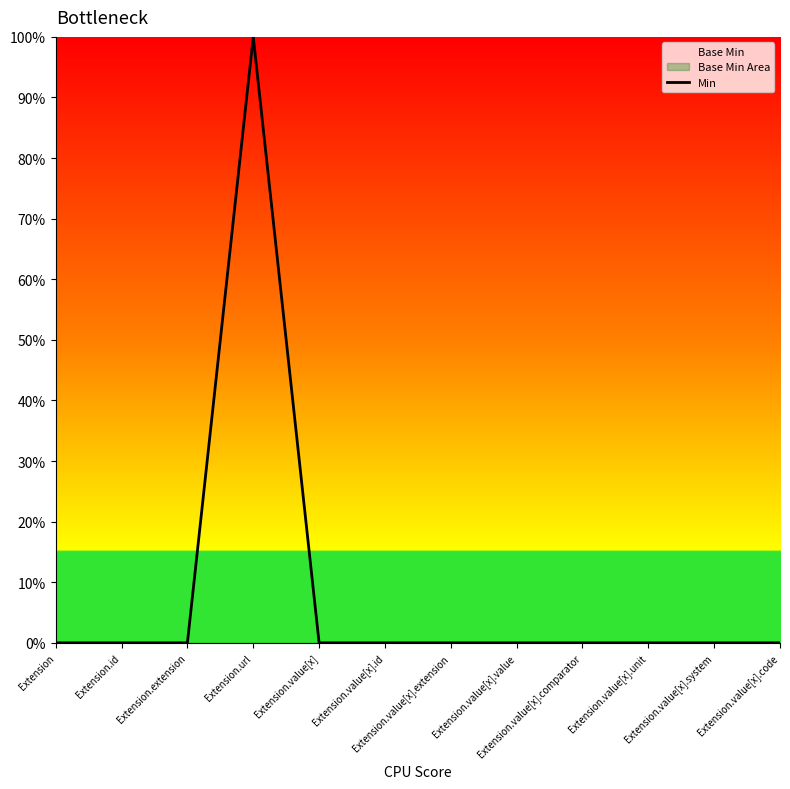

How many series are shown in this chart?

1